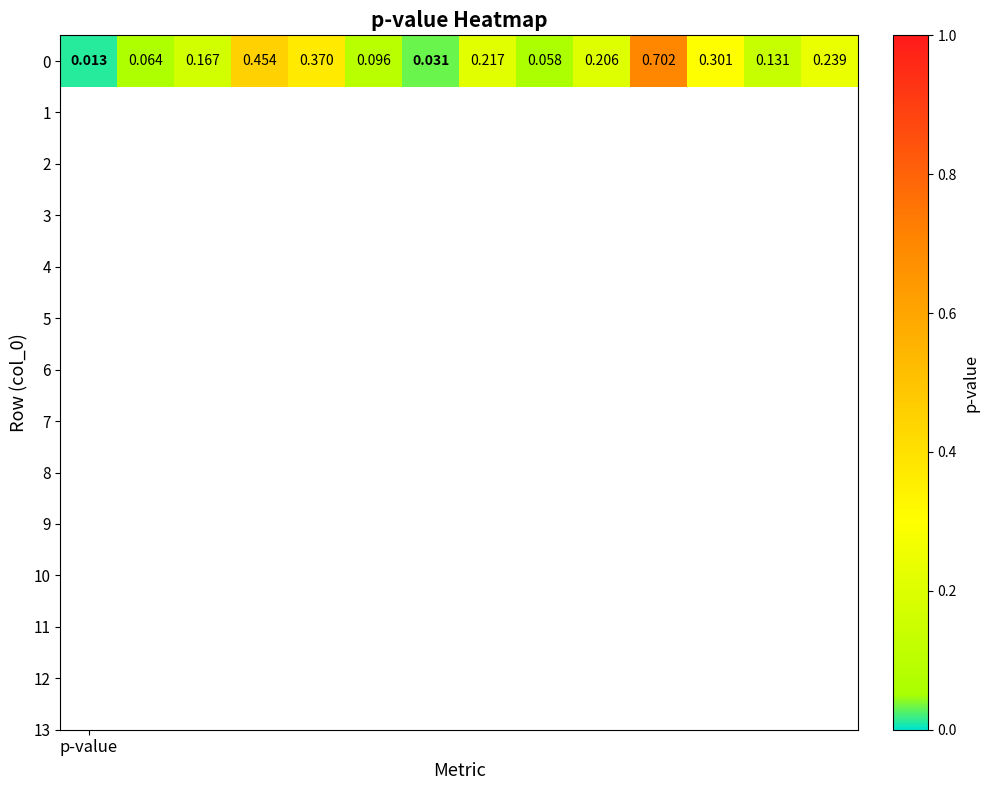

Reading left to right, what are all the values shown in this chart?

p-value=0.0	1=0.1	2=0.2	3=0.5	4=0.4	5=0.1	6=0.0	7=0.2	8=0.1	9=0.2	10=0.7	11=0.3	12=0.1	13=0.2